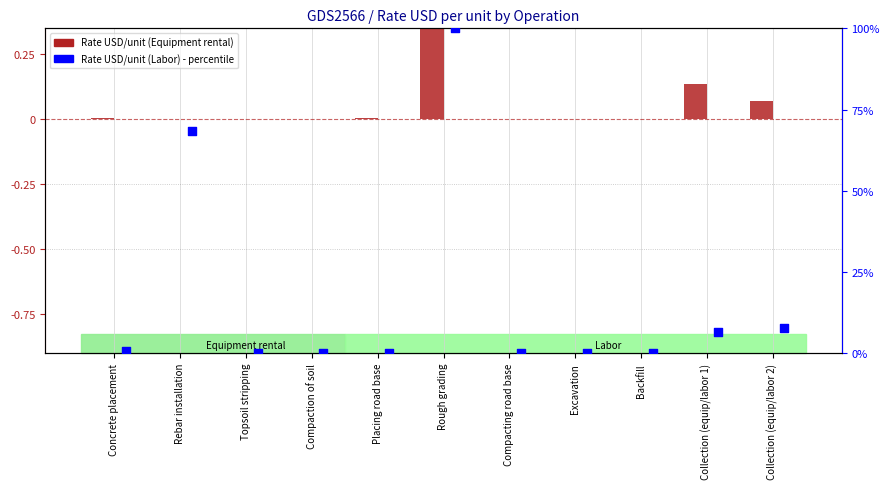

Which series has the widest spread of Y values?

Rate USD per unit (Labor)